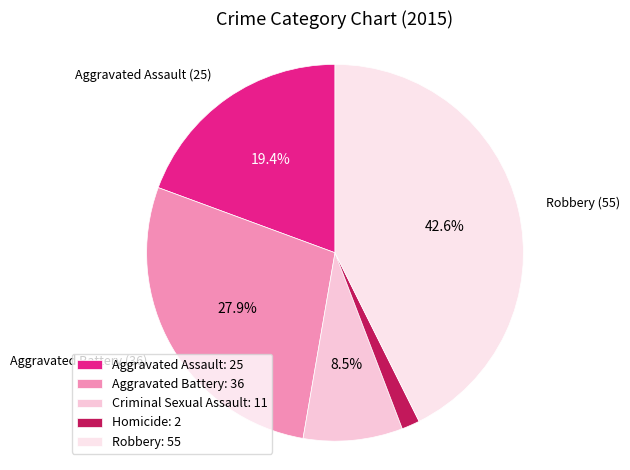

To the nearest percent, what percentage of the pie is Aggravated Assault?

19%